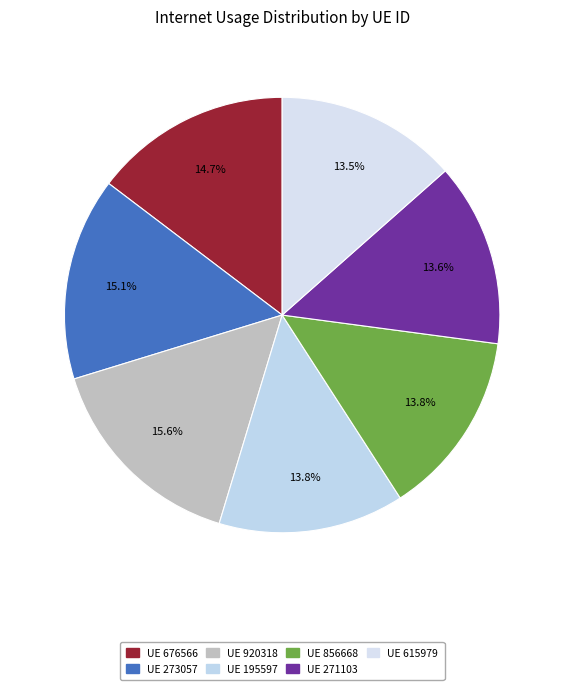

Is there a majority slice in this chart?

No